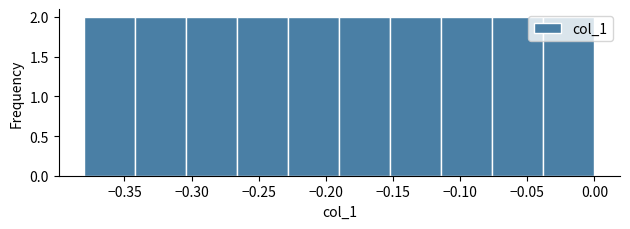

Reading left to right, transcribe this chart: for each bar, give the range it covers on the x-axis and its height. Neither the bar edges nor the heights are printed on the chart, so give them approximately, as read against the axes.

-0.380 to -0.342: 2
-0.342 to -0.304: 2
-0.304 to -0.266: 2
-0.266 to -0.228: 2
-0.228 to -0.190: 2
-0.190 to -0.152: 2
-0.152 to -0.114: 2
-0.114 to -0.076: 2
-0.076 to -0.038: 2
-0.038 to 0.000: 2